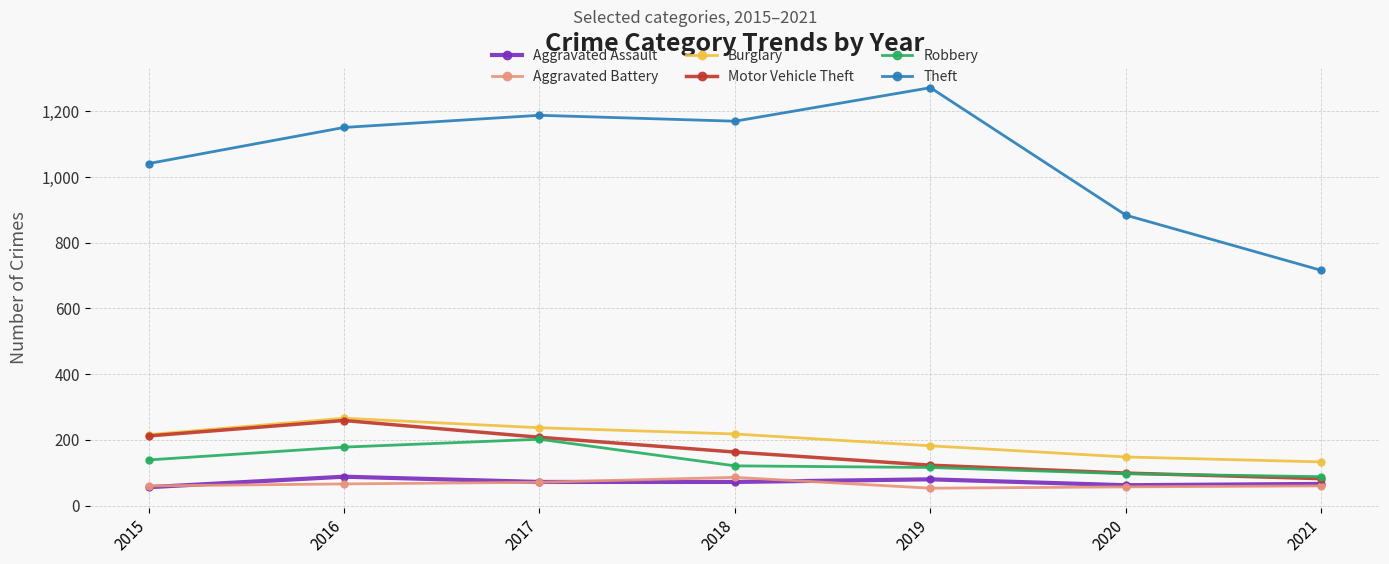

At how many categories does at least one series exceed 570?

7